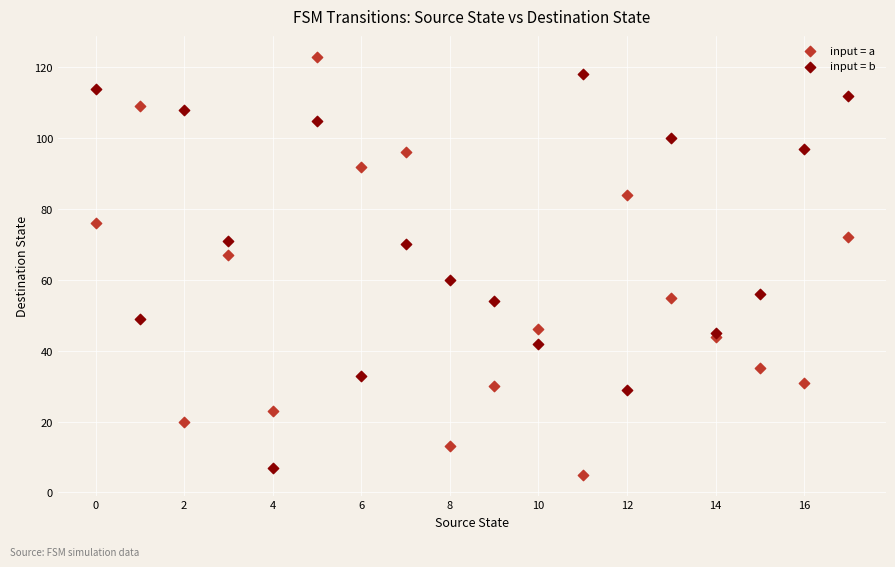

Which series has the widest spread of Y values?

input = a